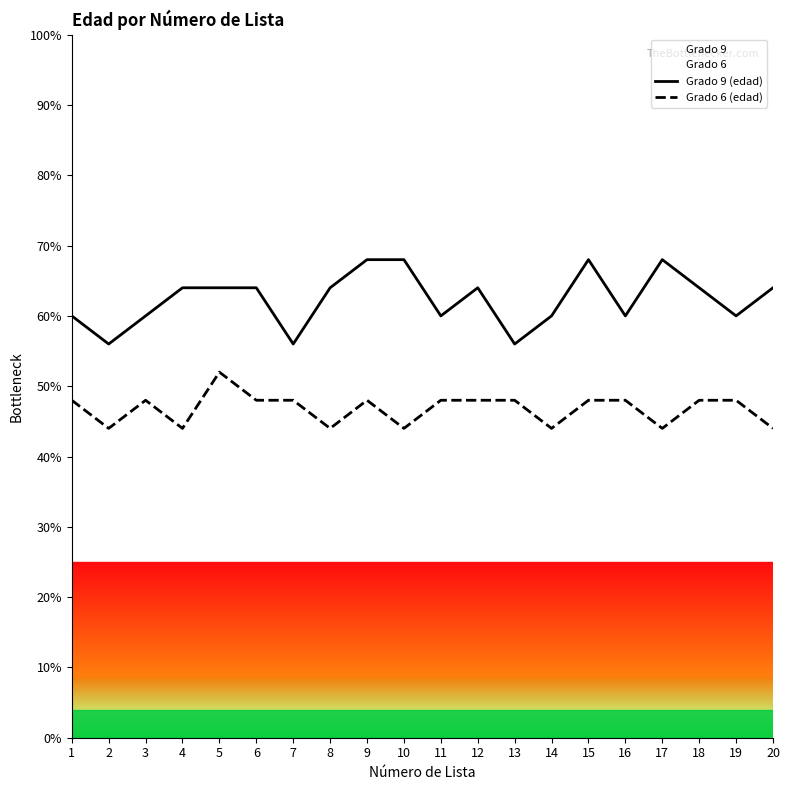

Where is the first local minimum for Grado 6 (edad)?

2